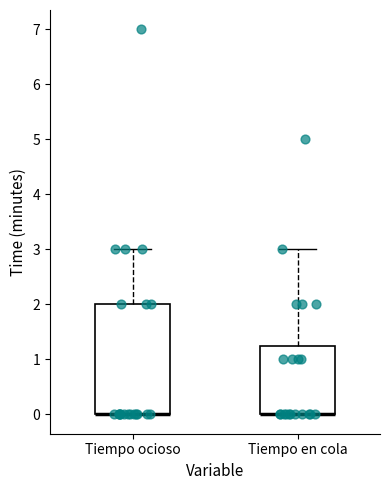

Comparing the boxes themselves (not the whiskers), which one is the tallest?

Tiempo ocioso